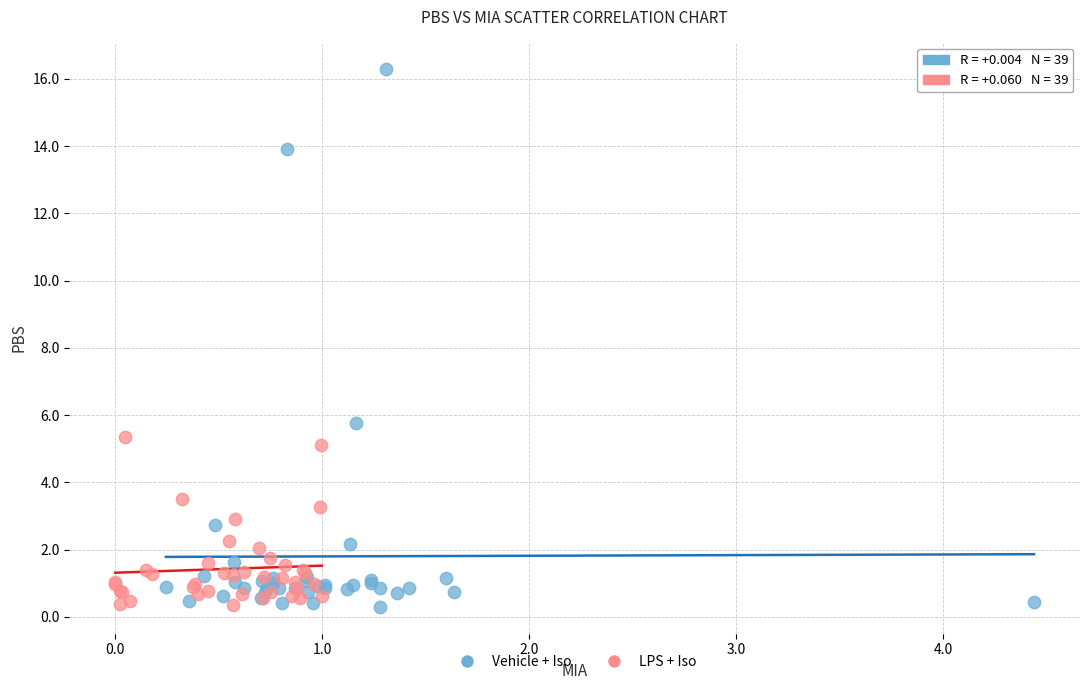

What are all the series names shown in the legend?

Vehicle + Iso, LPS + Iso